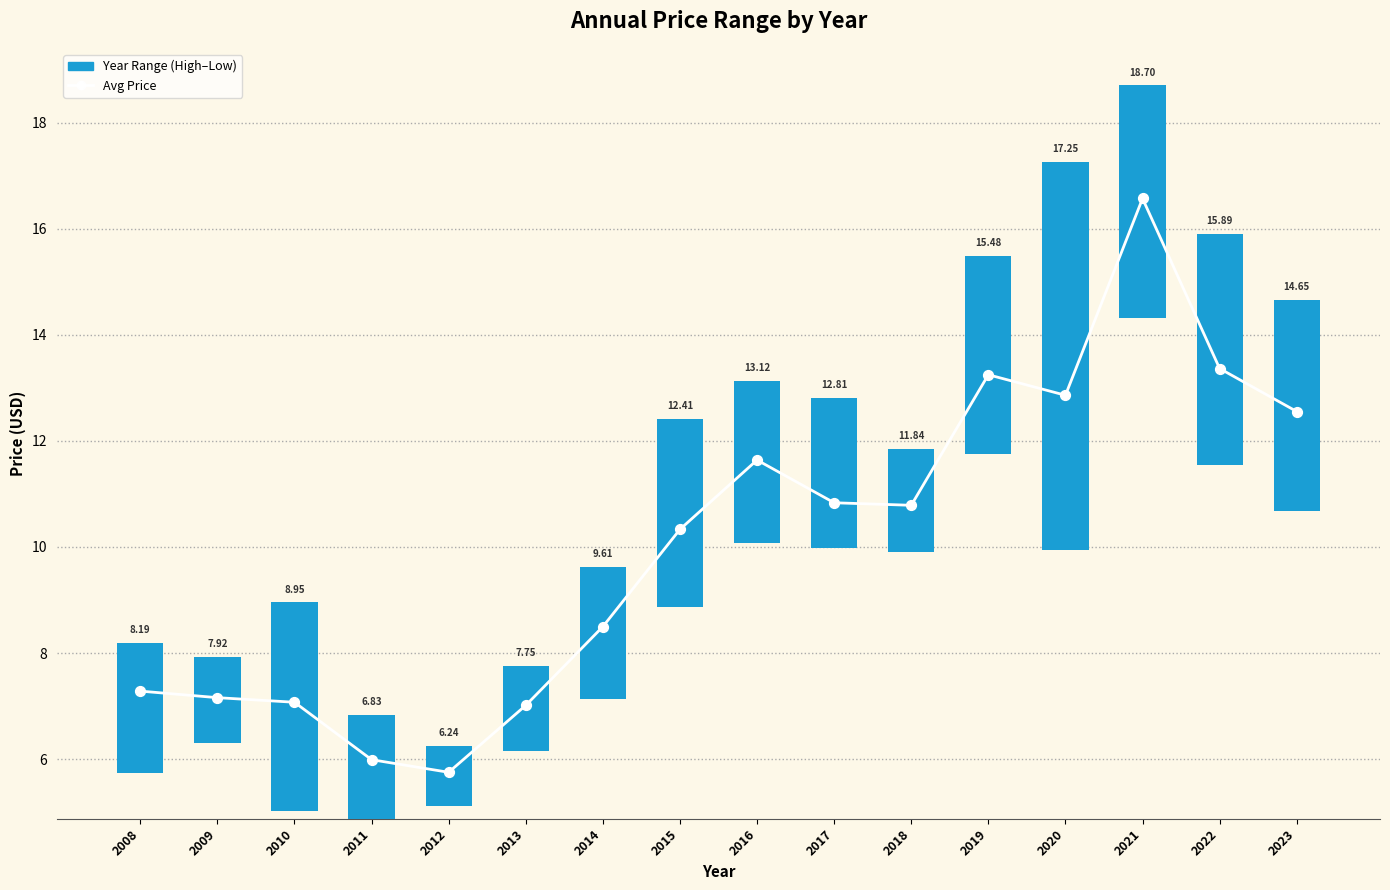

Is the value of Year Range (High–Low) at 2013 greater than the value of Avg Price at 2019?

No